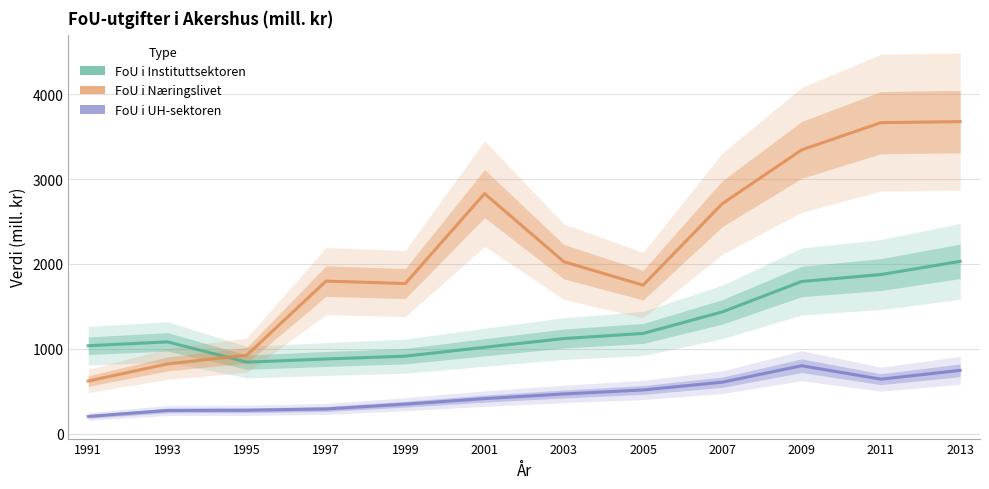

What is the sum of the FoU i Instituttsektoren values at 2001 and 2011?

2893.4